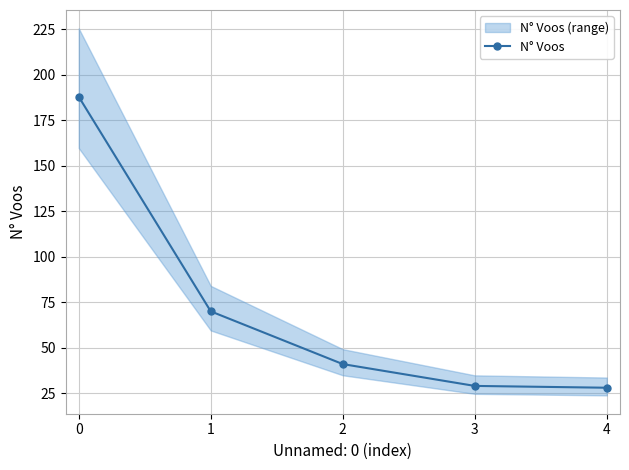

What is the average value?

71